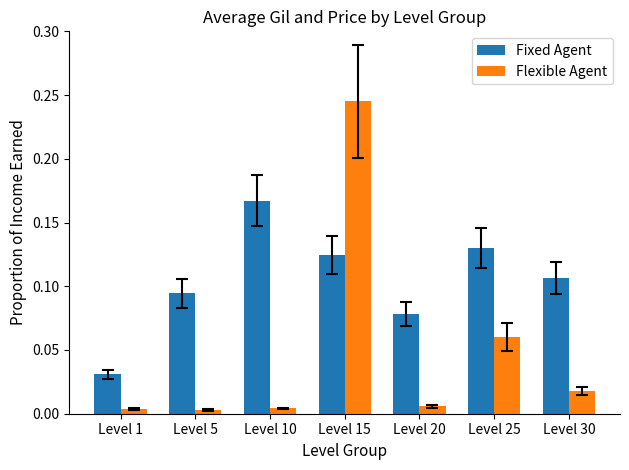

Between Level 5 and Level 25, which series saw the biggest shift?

Flexible Agent